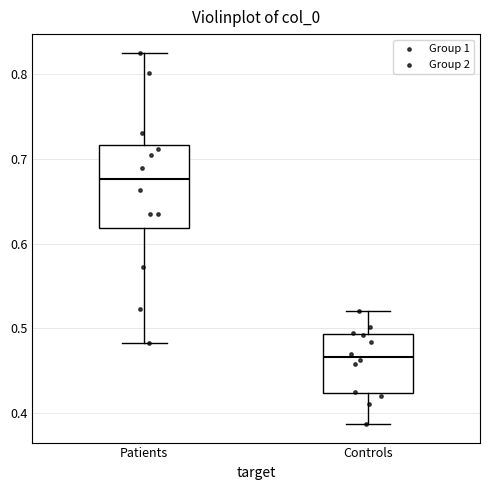

Which box is the tallest, from its lower edge to its upper edge?

Patients